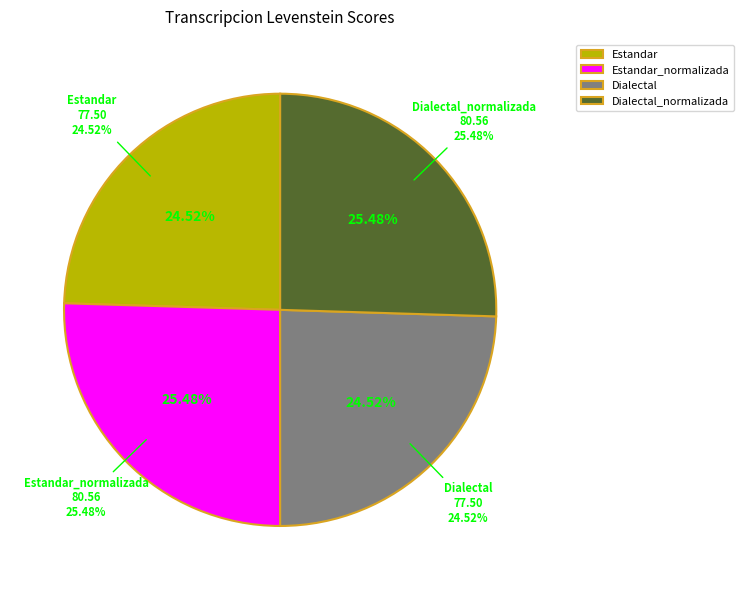

Which slice is the smallest?

Estandar